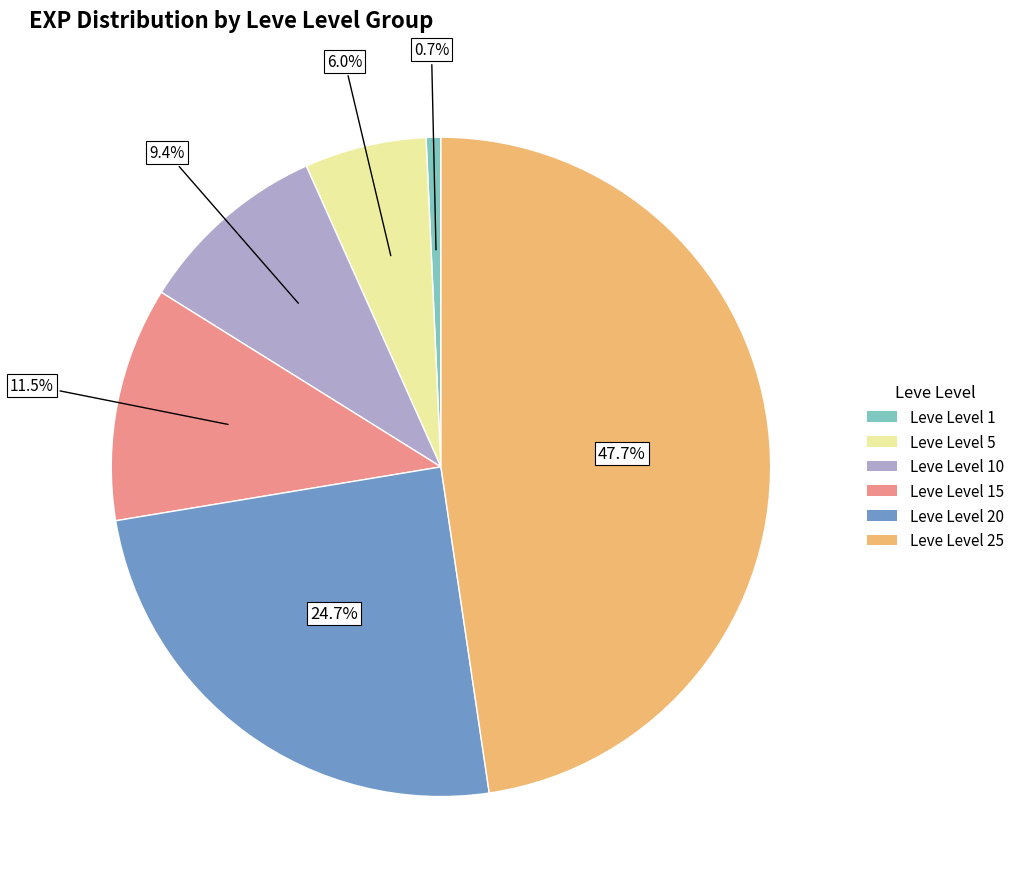

How many slices are in this pie chart?

6